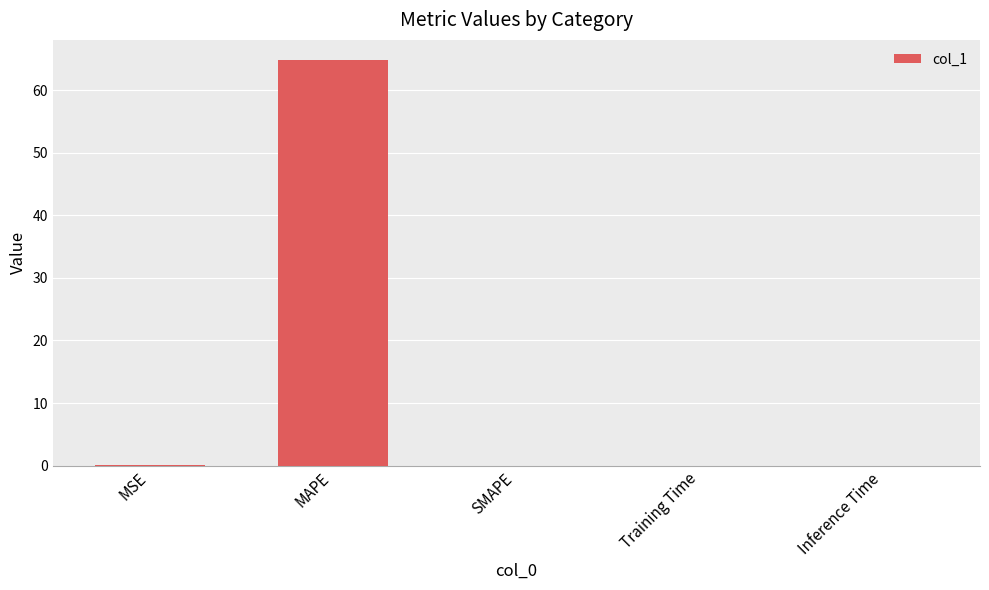

What is the maximum value shown in the chart?

64.8